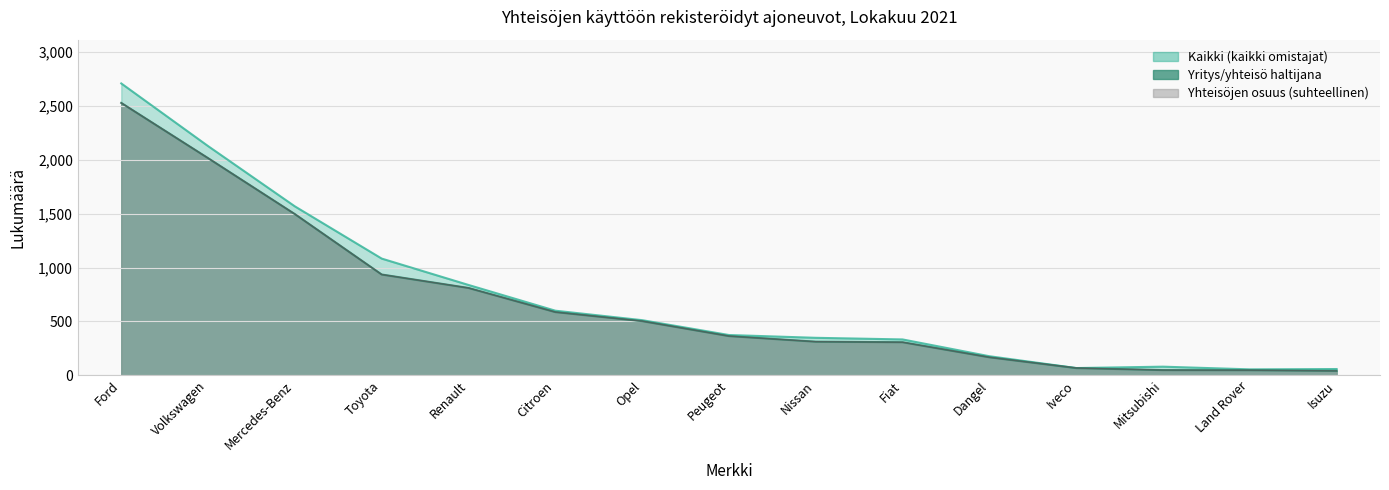

At which category is the sum across all series the highest?

Ford